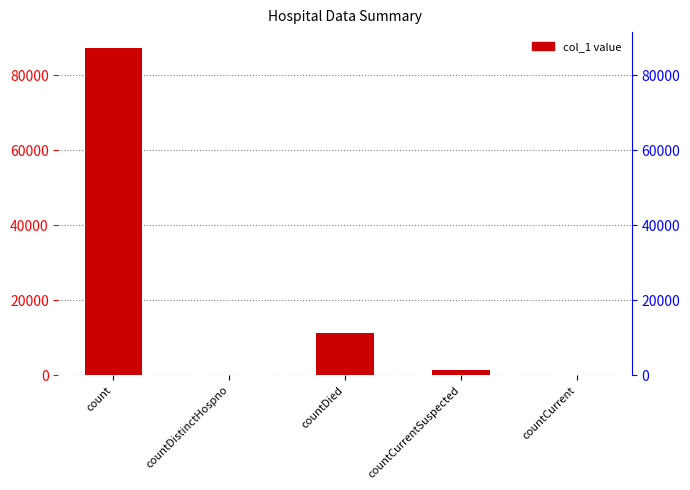

Rank the categories by value from lowest to highest.

countDistinctHospno, countCurrent, countCurrentSuspected, countDied, count